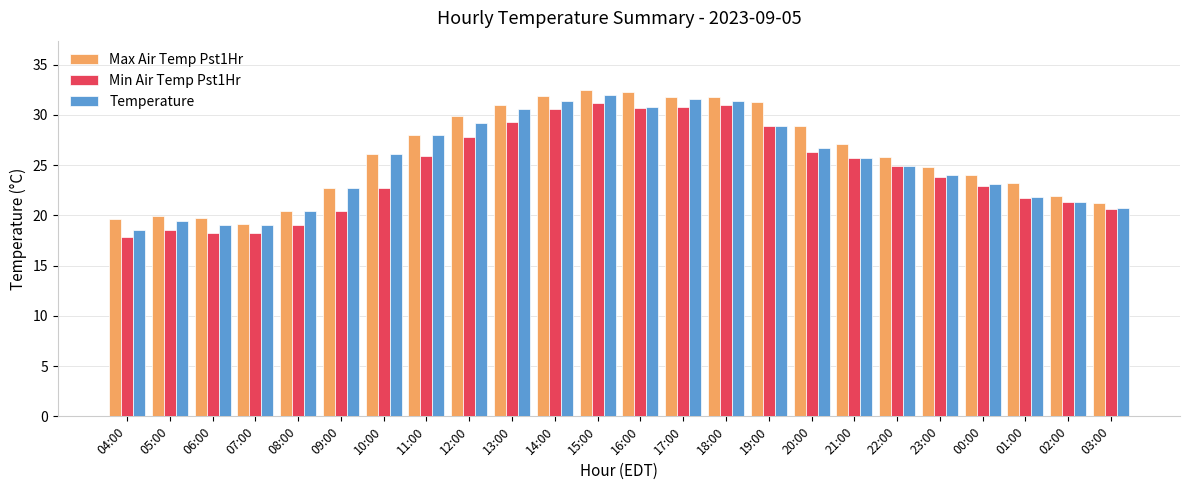

Which series changed the most between 04:00 and 16:00?

Min Air Temp Pst1Hr